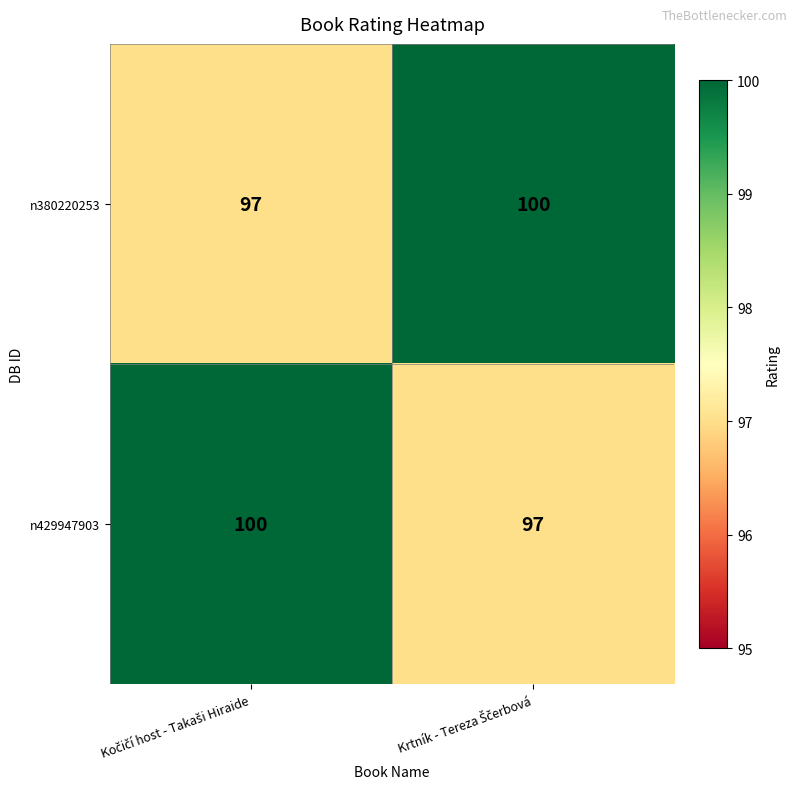

What is the difference between the maximum and minimum values in the n380220253 series?

3